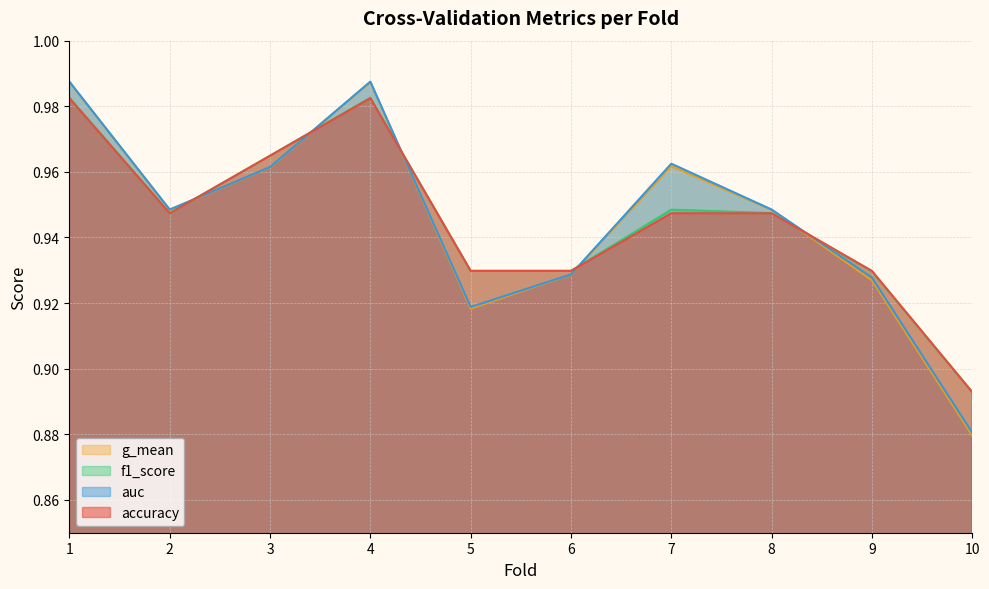

What is the average value of the accuracy series?

0.9